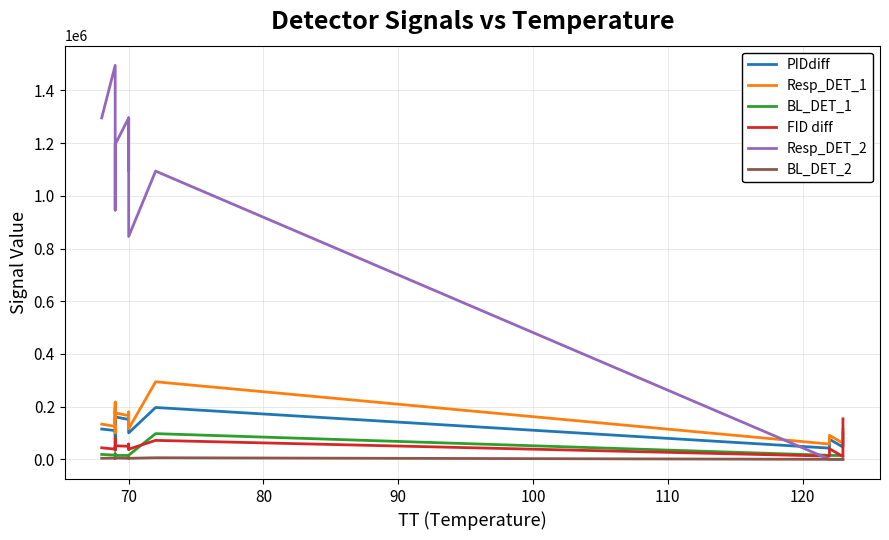

Is the value of BL_DET_2 at 80 greater than the value of PIDdiff at 100?

No